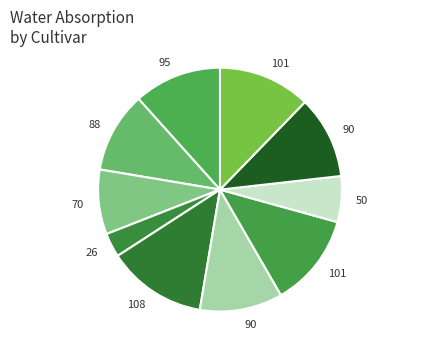

How many segments does this pie chart have?

10